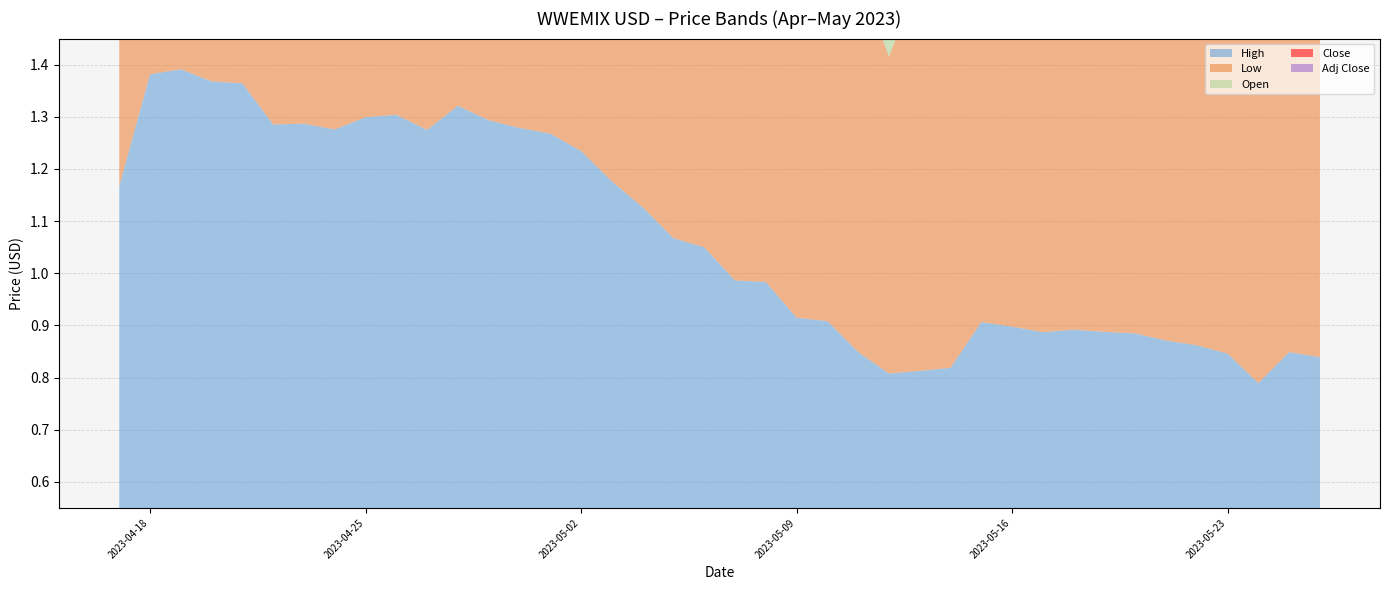

Reading right to left, extract all data points from this chart.

High: 0.8	0.8	0.8	0.8	0.9	0.9	0.9	0.9	0.9	0.9	0.9	0.9	0.8	0.8	0.8	0.8	0.9	0.9	1.0	1.0	1.0	1.1	1.1	1.2	1.2	1.3	1.3	1.3	1.3	1.3	1.3	1.3	1.3	1.3	1.3	1.4	1.4	1.4	1.4	1.2
Low: 0.8	0.8	0.8	0.8	0.8	0.9	0.9	0.9	0.9	0.8	0.8	0.8	0.8	0.8	0.6	0.7	0.8	0.8	0.9	0.9	0.9	1.0	1.0	1.1	1.1	1.2	1.3	1.3	1.3	1.3	1.2	1.2	1.2	1.3	1.3	1.2	1.3	1.2	1.1	1.1
Open: 0.8	0.8	0.8	0.8	0.9	0.9	0.9	0.9	0.9	0.8	0.9	0.8	0.8	0.8	0.7	0.8	0.9	0.9	1.0	0.9	1.0	1.1	1.1	1.2	1.2	1.3	1.3	1.3	1.3	1.3	1.3	1.2	1.3	1.3	1.3	1.3	1.3	1.4	1.1	1.2
Close: 0.8	0.8	0.8	0.8	0.8	0.9	0.9	0.9	0.9	0.9	0.8	0.9	0.8	0.8	0.8	0.7	0.8	0.9	0.9	1.0	0.9	1.0	1.1	1.1	1.2	1.2	1.3	1.3	1.3	1.3	1.3	1.3	1.2	1.3	1.3	1.3	1.3	1.3	1.4	1.1
Adj Close: 0.8	0.8	0.8	0.8	0.8	0.9	0.9	0.9	0.9	0.9	0.8	0.9	0.8	0.8	0.8	0.7	0.8	0.9	0.9	1.0	0.9	1.0	1.1	1.1	1.2	1.2	1.3	1.3	1.3	1.3	1.3	1.3	1.2	1.3	1.3	1.3	1.3	1.3	1.4	1.1